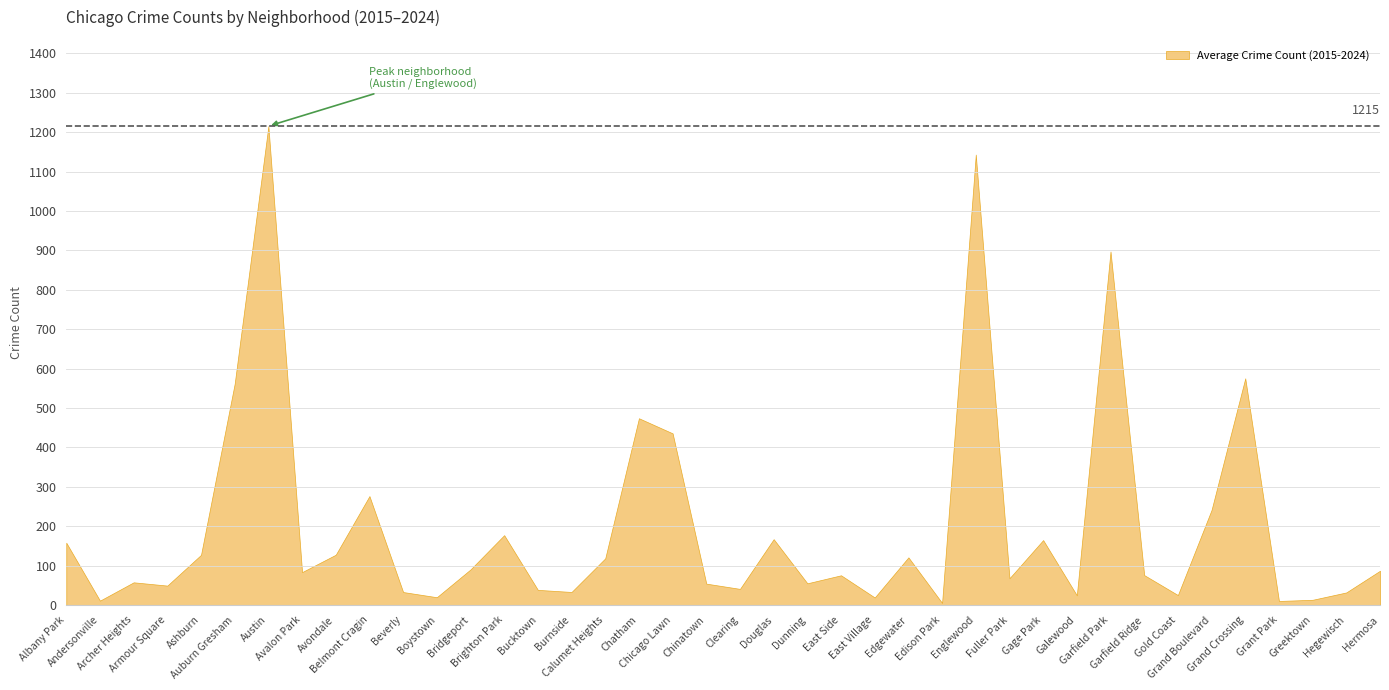

Where is 2024 nearest to the value 639?

Grand Crossing